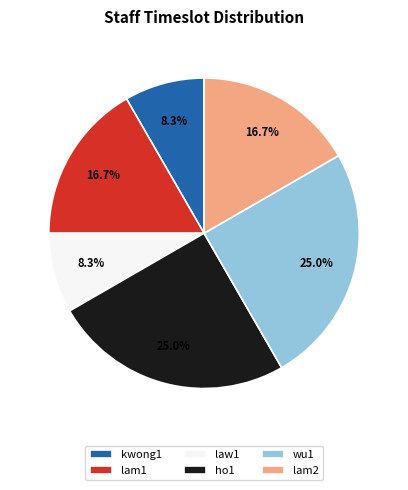

To the nearest percent, what is the difference between the ho1 and law1 slice percentages?

17%